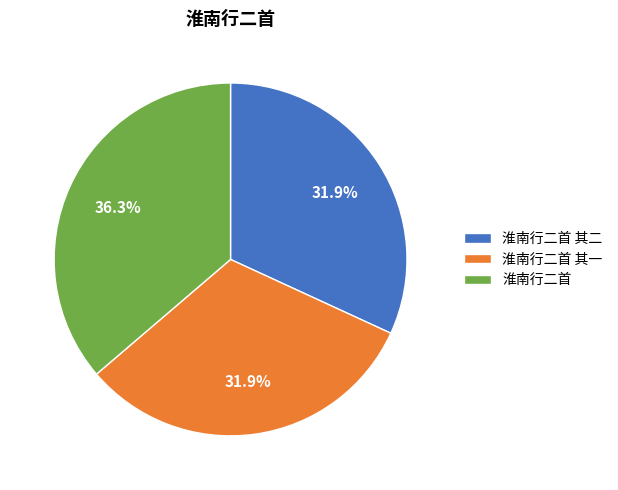

Which category has the biggest portion of the pie?

淮南行二首